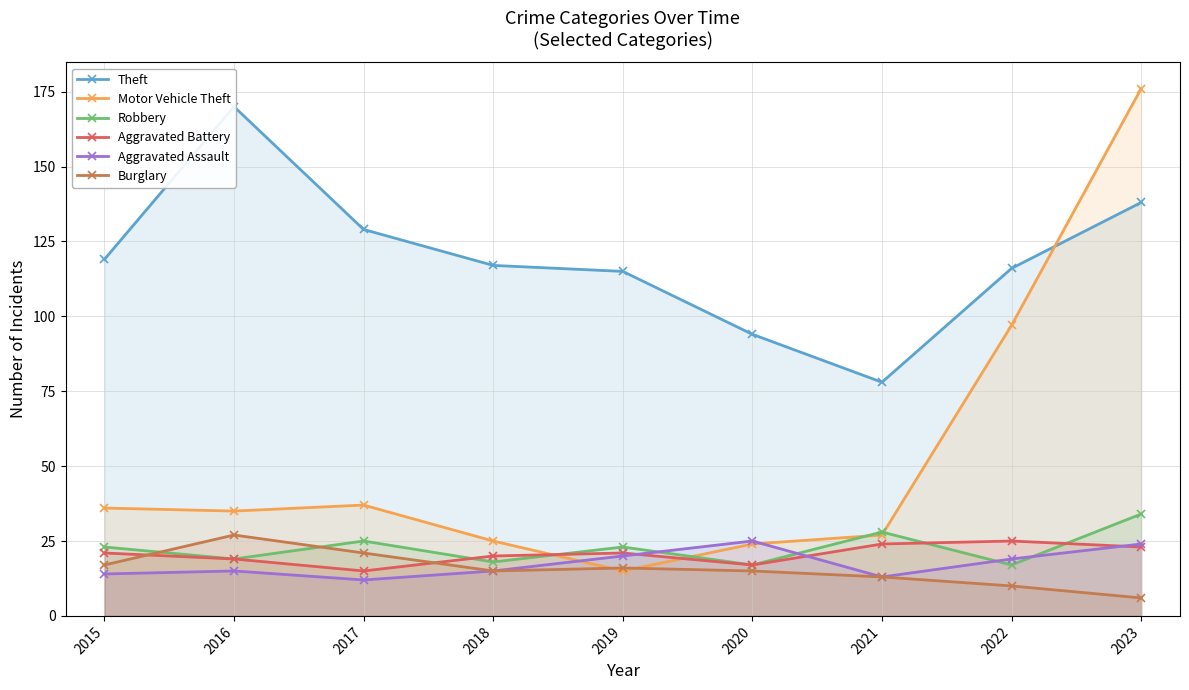

Rank the categories by Theft value from highest to lowest.

2016, 2023, 2017, 2015, 2018, 2022, 2019, 2020, 2021